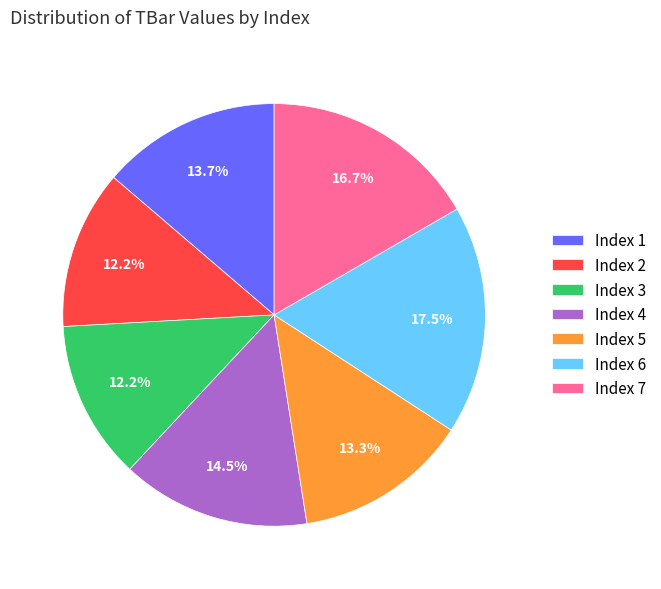

Is there any slice that represents more than half of the pie?

No